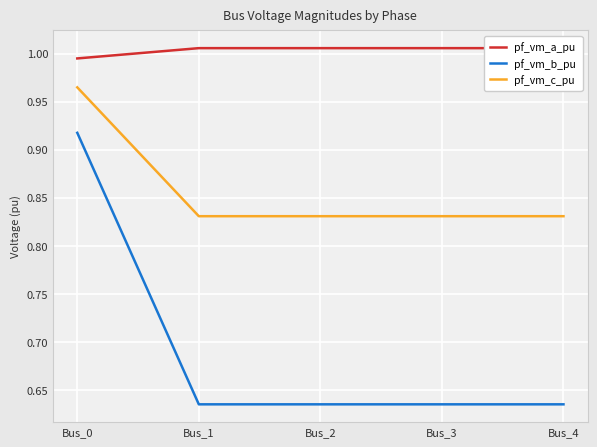

Is this an area chart (filled region under the line)?

No